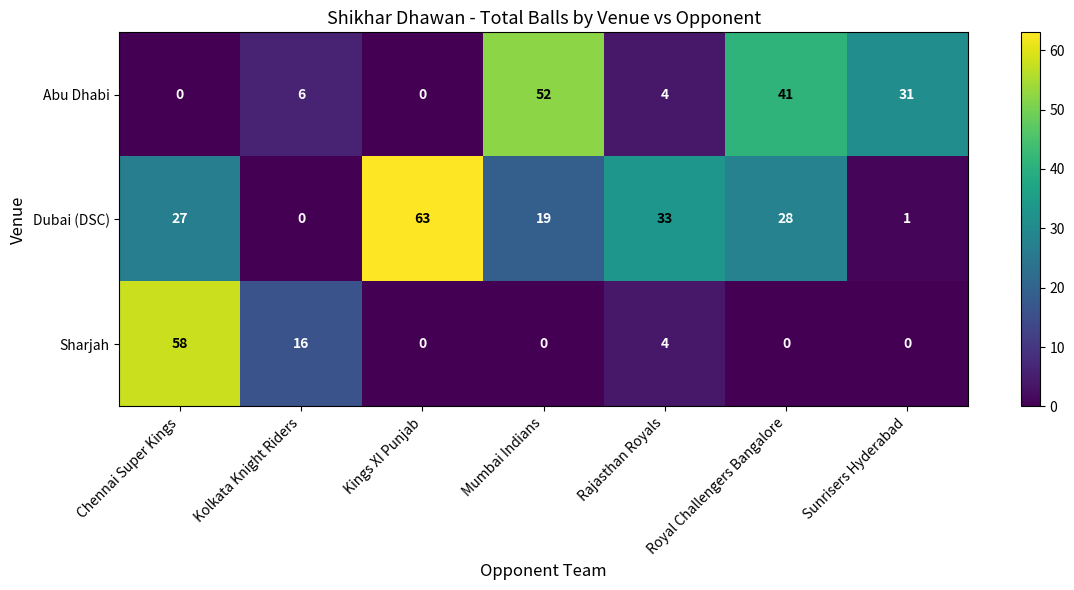

Count the number of categories in the chart.

7